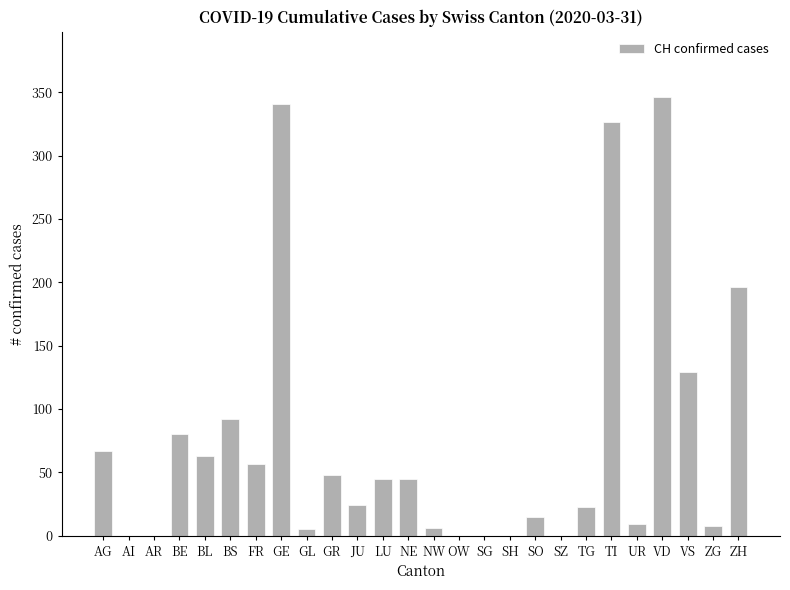

What is the maximum value shown in the chart?

346